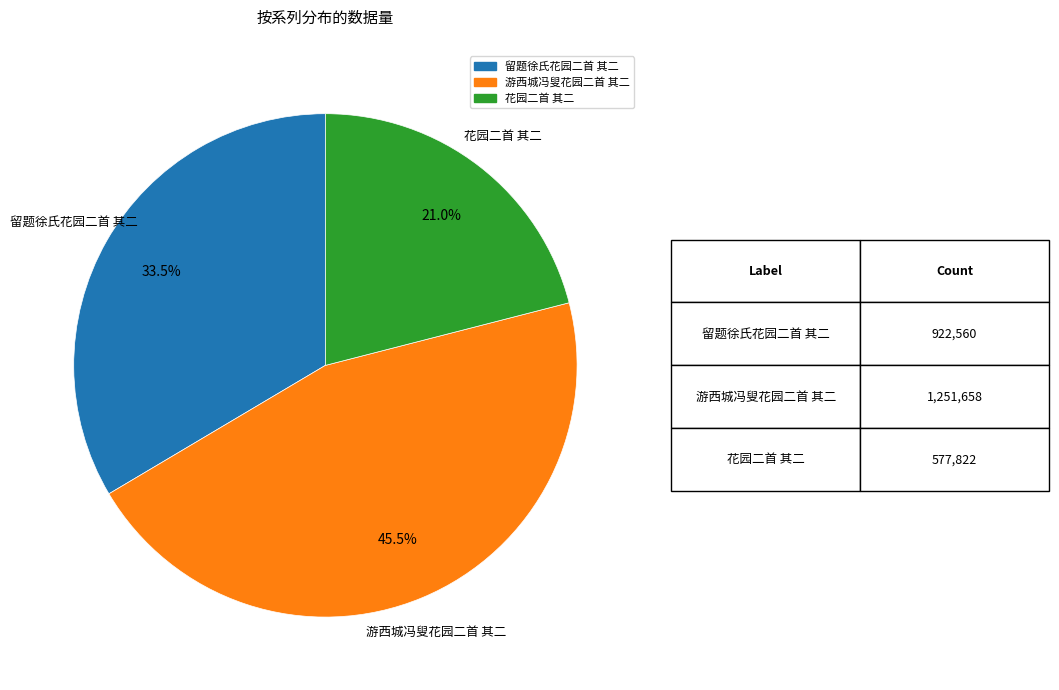

To the nearest percent, what is the average slice percentage?

33%